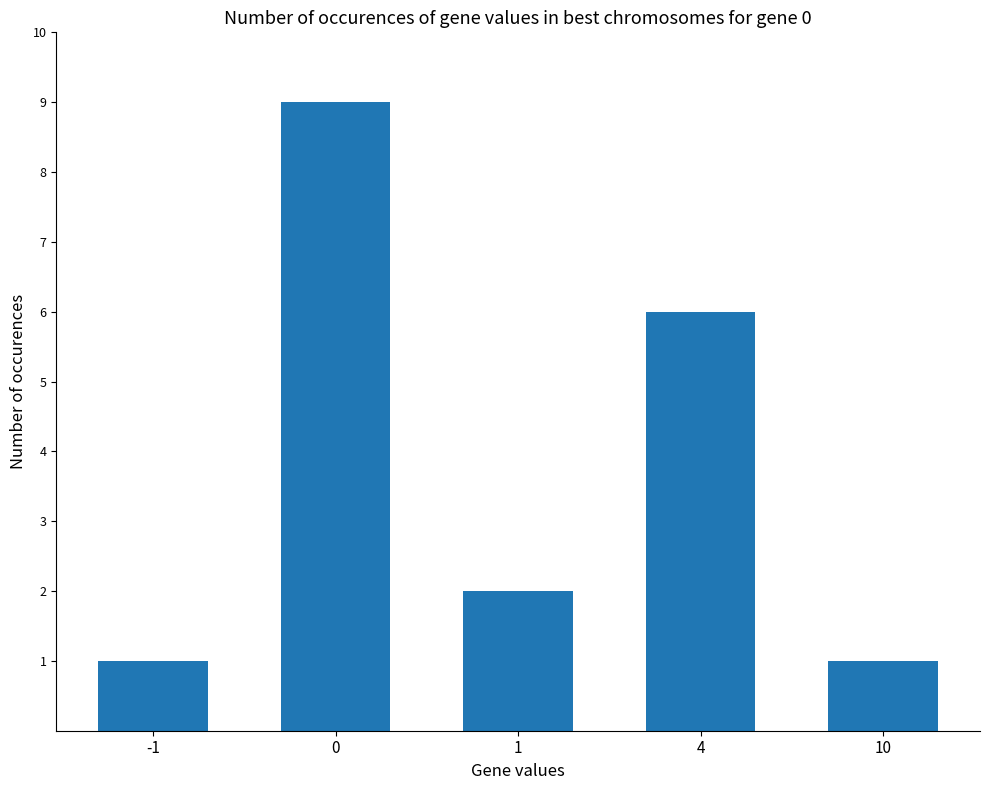

True or false: the data shows 2 at 10.

False